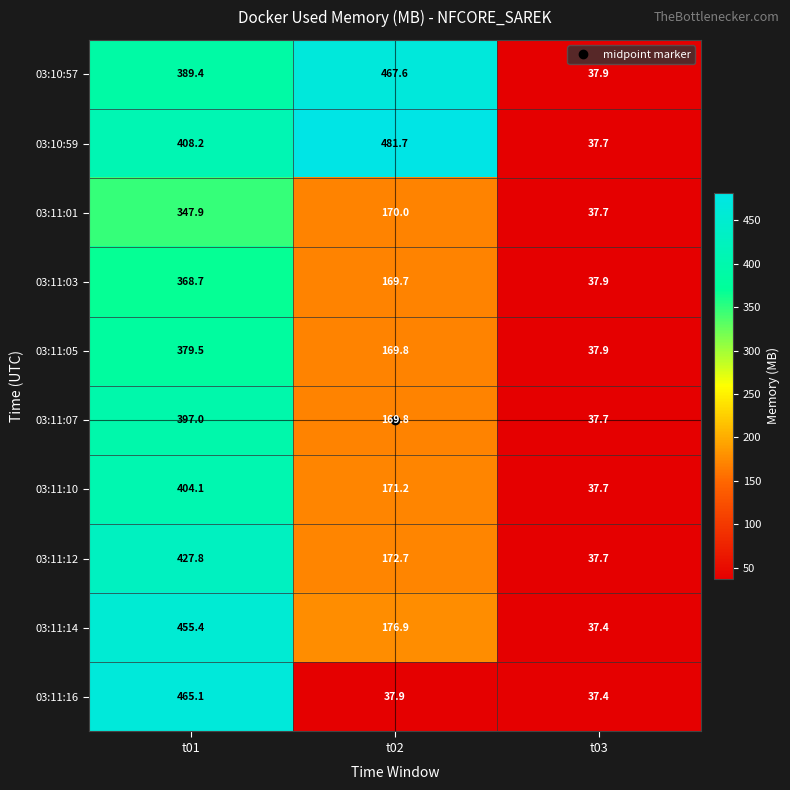

What is the total value across all series at t03?

377.0